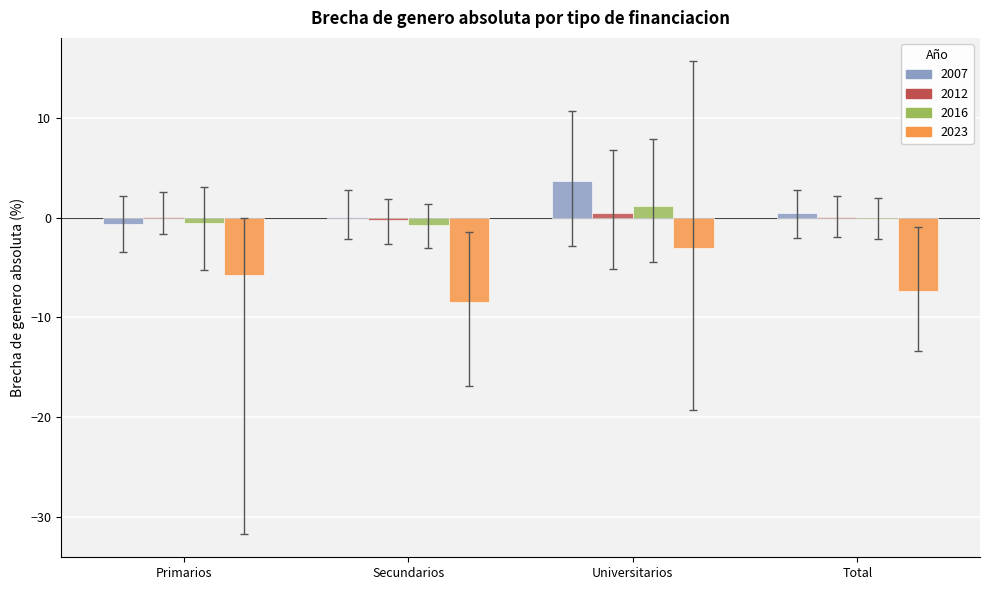

What is the greatest value displayed?

3.7